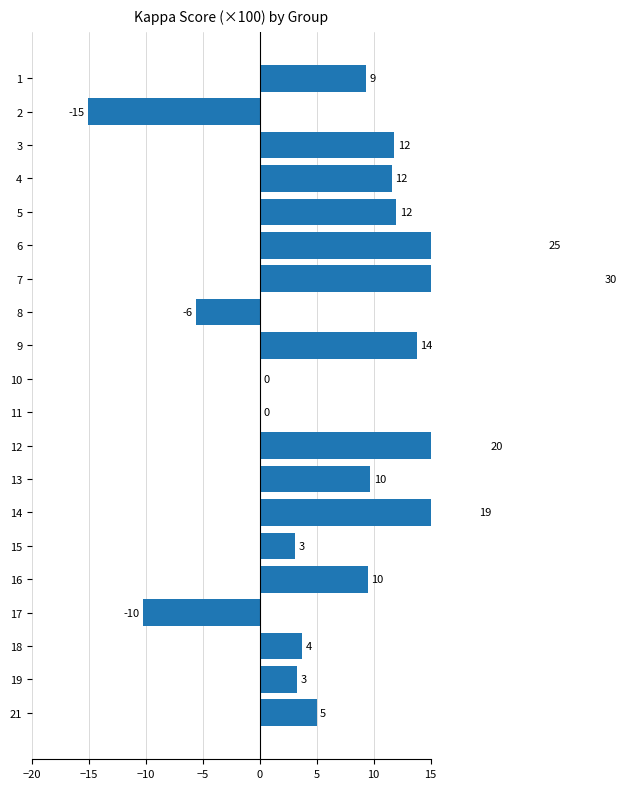

What is the average value?

7.8